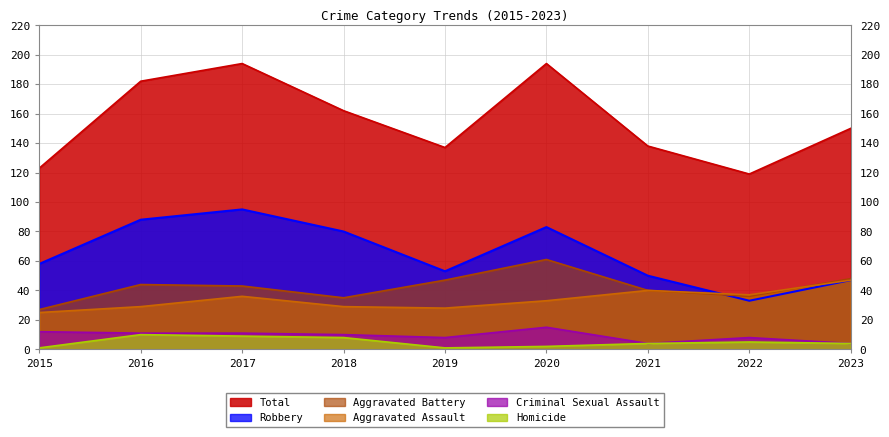

True or false: Criminal Sexual Assault and Homicide intersect in this chart.

False